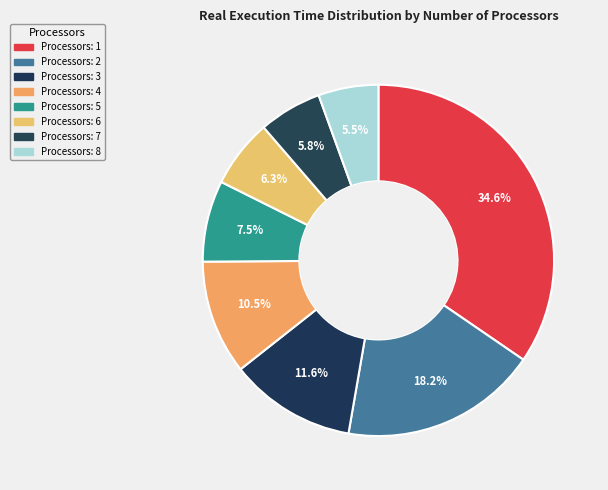

How many slices are in this pie chart?

8